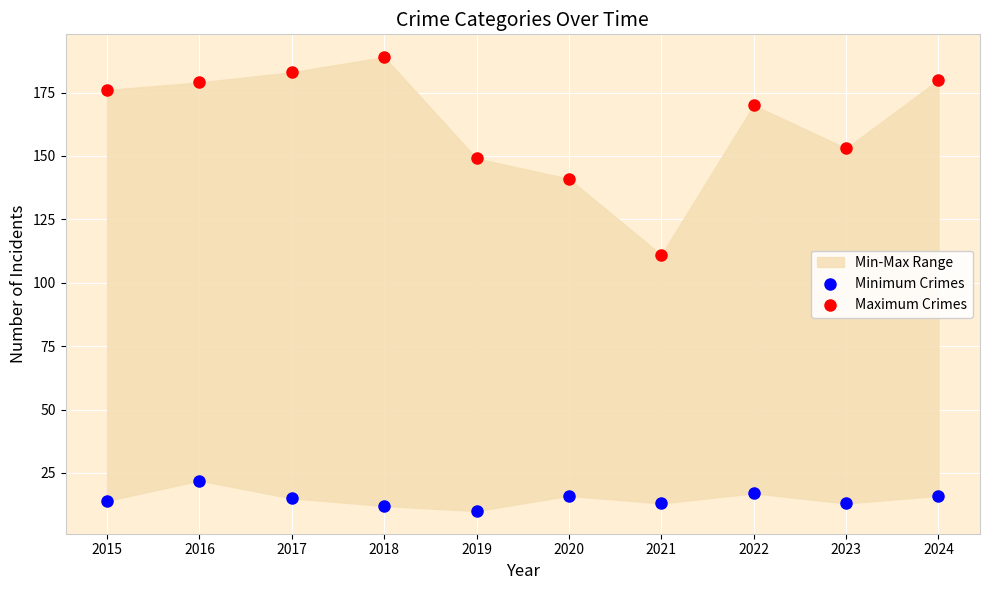

Which series contains the lowest Y value?

Minimum Crimes